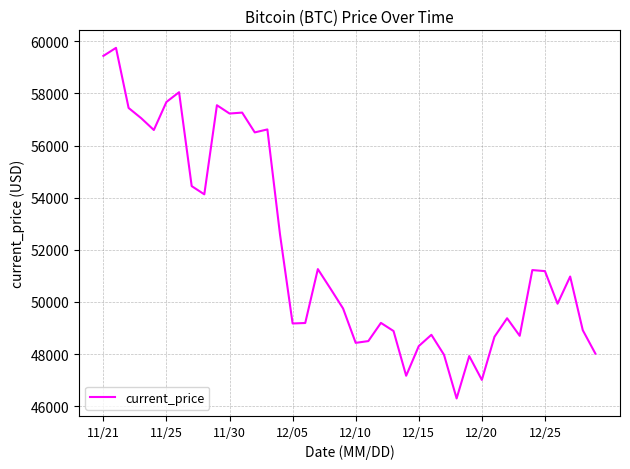

What is the greatest value displayed?

59749